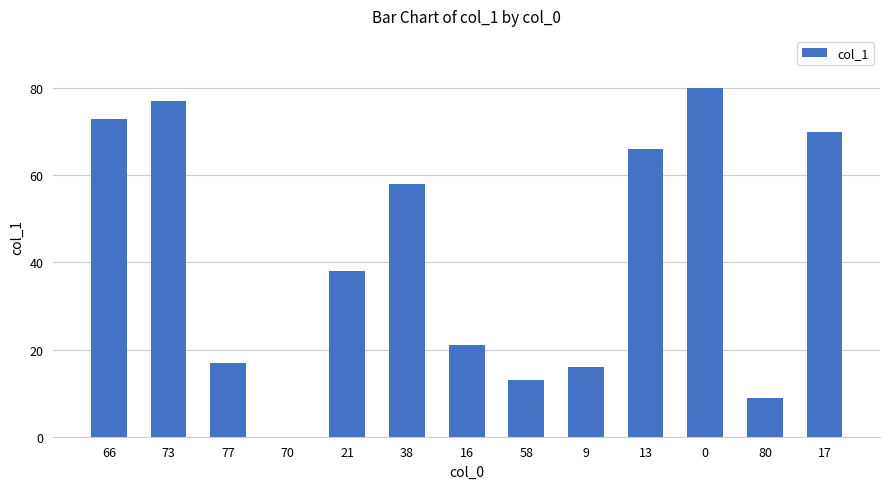

What is the sum of all values?

538